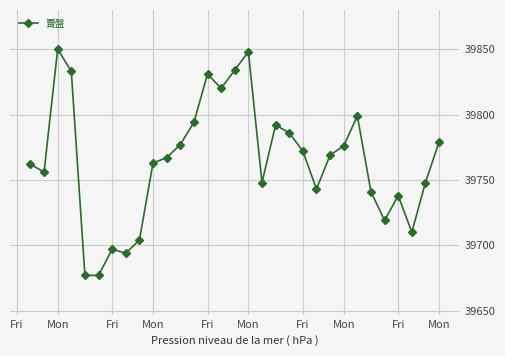

True or false: there are more than 0 points higher than both neighbors.

True